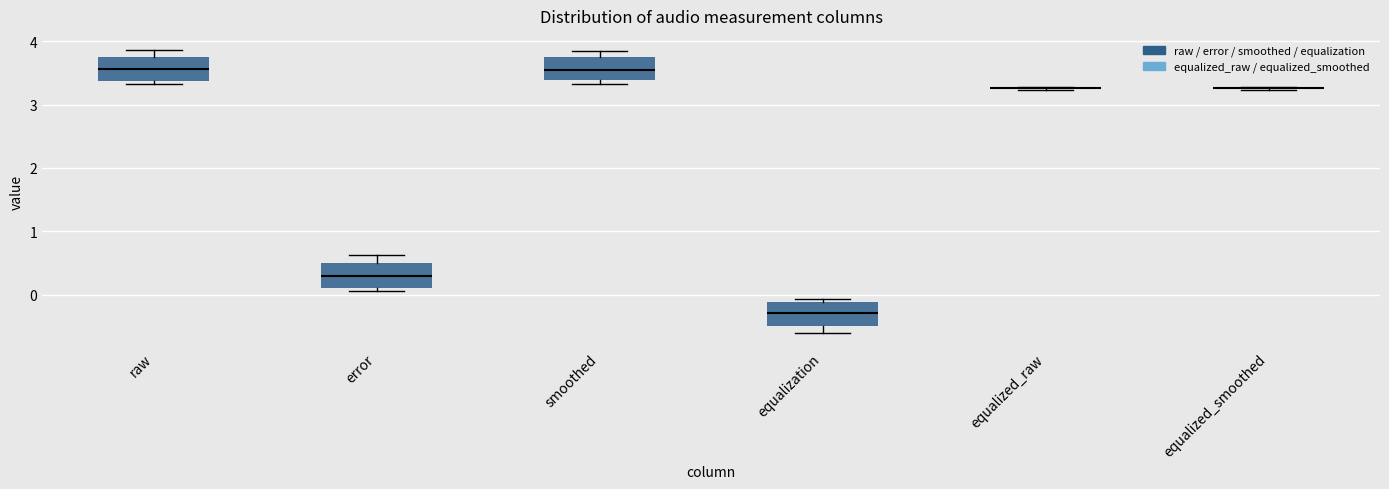

Reading left to right, read every box against the y-axis: the position of its median line, the range the box covers, and the ends of its whiskers. The values are not printed on the chart, so give them approximately, as read against the axis.

raw: median 3.6, box 3.4 to 3.8, whiskers 3.3 to 3.9
error: median 0.3, box 0.1 to 0.5, whiskers 0.1 (just below the box's lower edge) to 0.6
smoothed: median 3.6, box 3.4 to 3.7, whiskers 3.3 to 3.9
equalization: median -0.3, box -0.5 to -0.1, whiskers -0.6 to -0.1 (just above the box's upper edge)
equalized_raw: box collapsed to a line at 3.3, whiskers 3.2 to 3.3
equalized_smoothed: box collapsed to a line at 3.3, whiskers 3.2 to 3.3